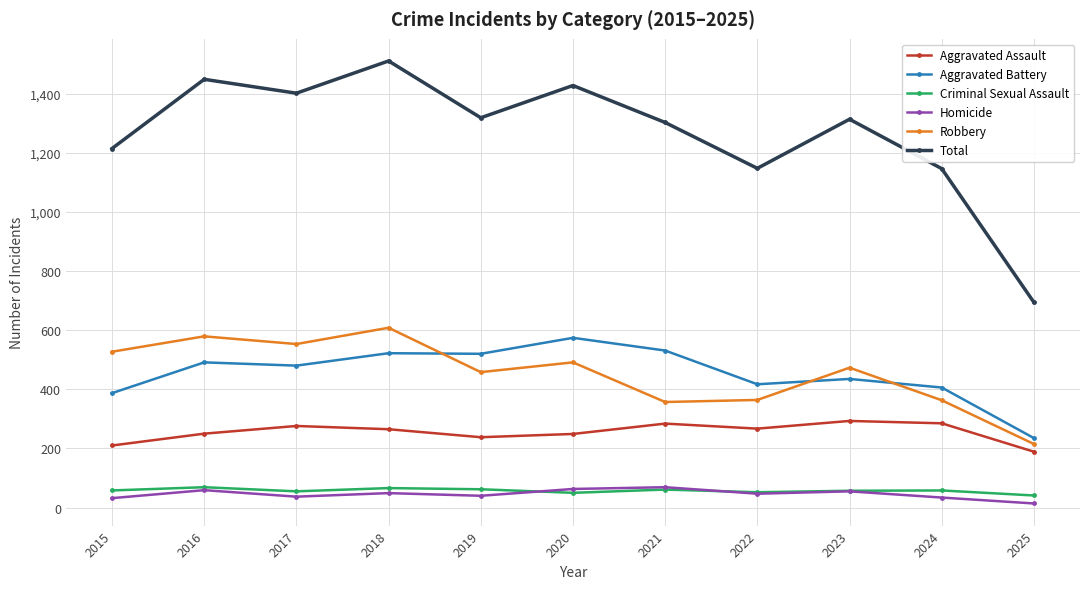

True or false: Robbery has a value of 345 at 2018.

False